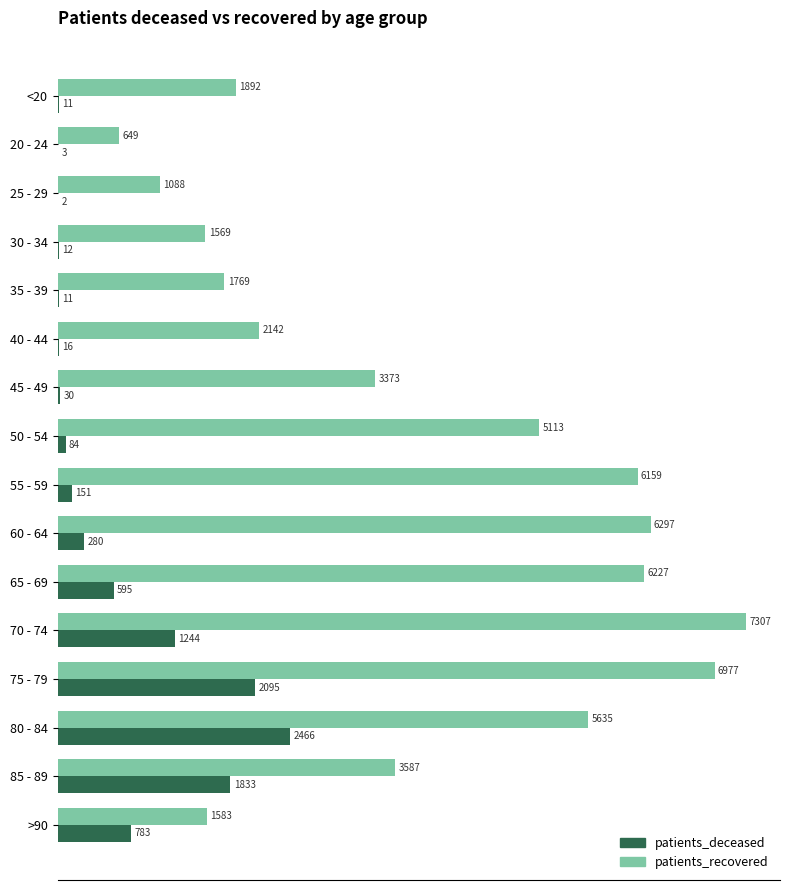

Read the patients_deceased value at 70 - 74, to the nearest 10.

1240